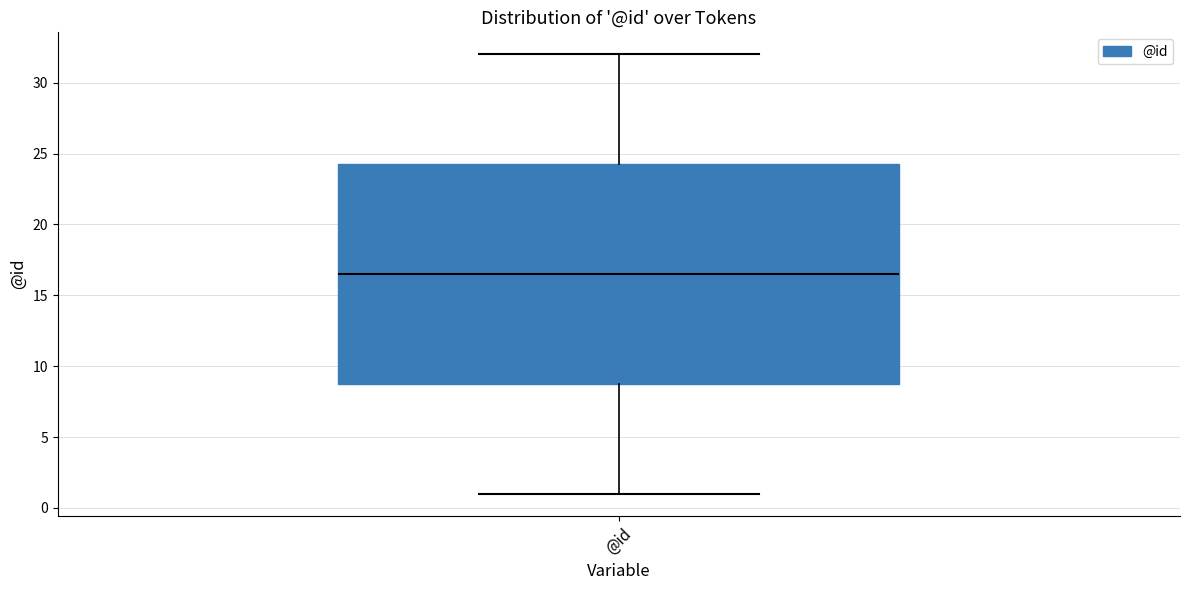

Transcribe this box plot: give where the median line is, the range the box spans, and where the two whiskers end, as read against the y-axis. The values are not printed on the chart, so give them approximately, as read against the axis.

median 16.5, box 9.0 to 24.5, whiskers 1.0 to 32.0